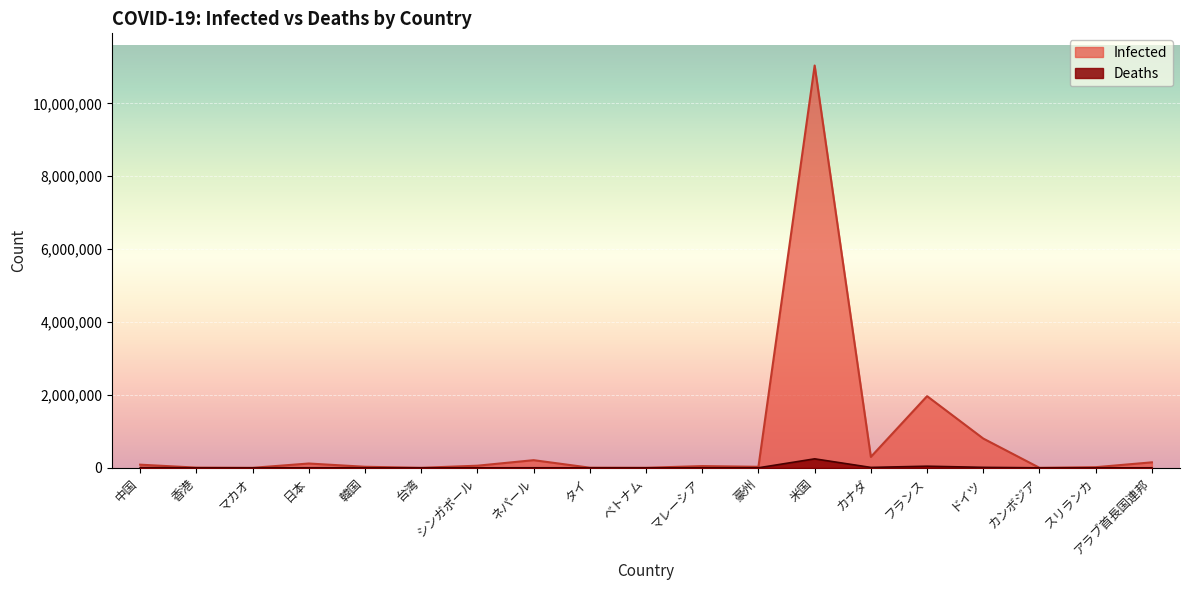

List the series in order of their peak value, lowest first.

Deaths, Infected